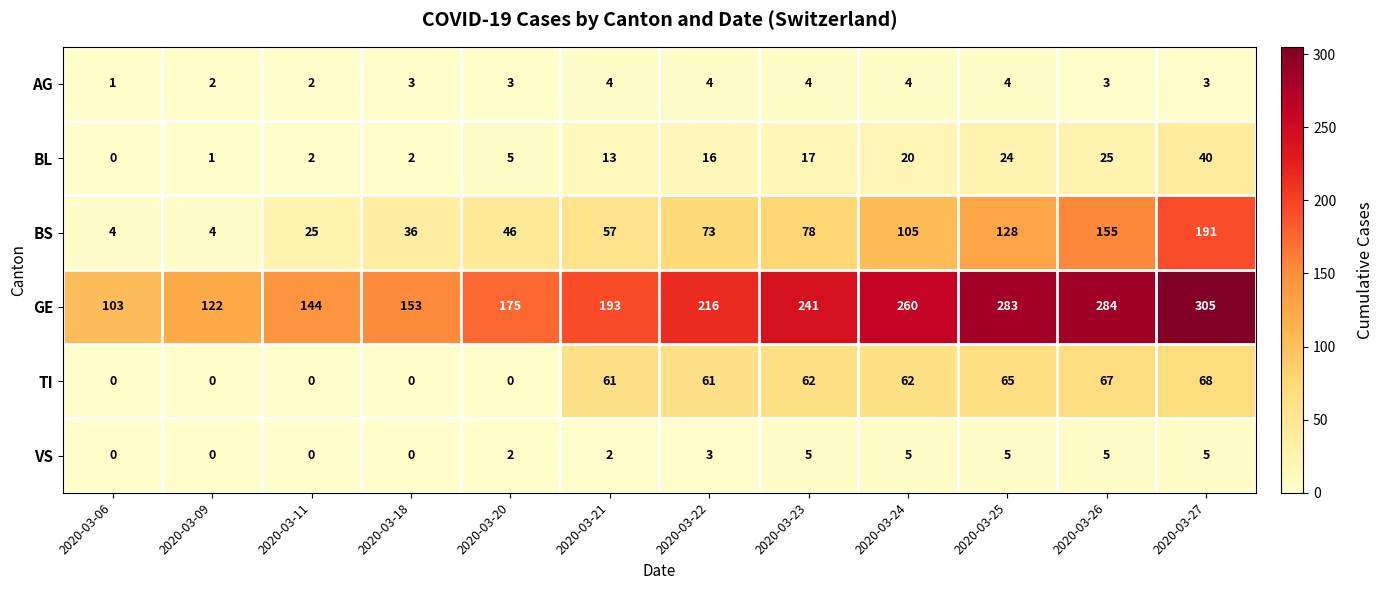

What is the sum of all TI values?

446